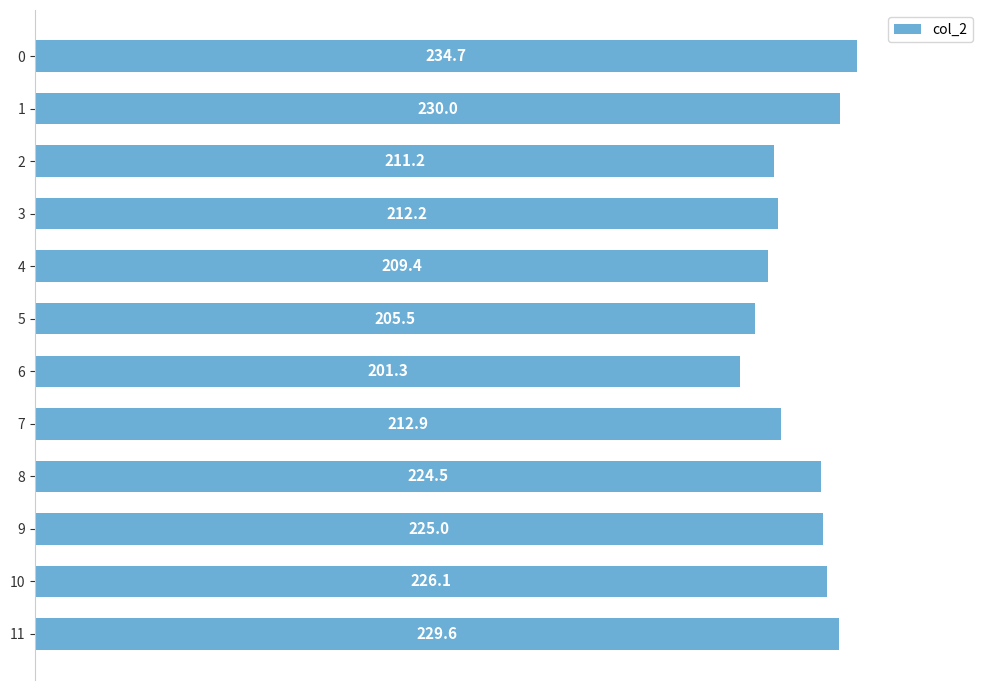

How many bars are there in total?

12